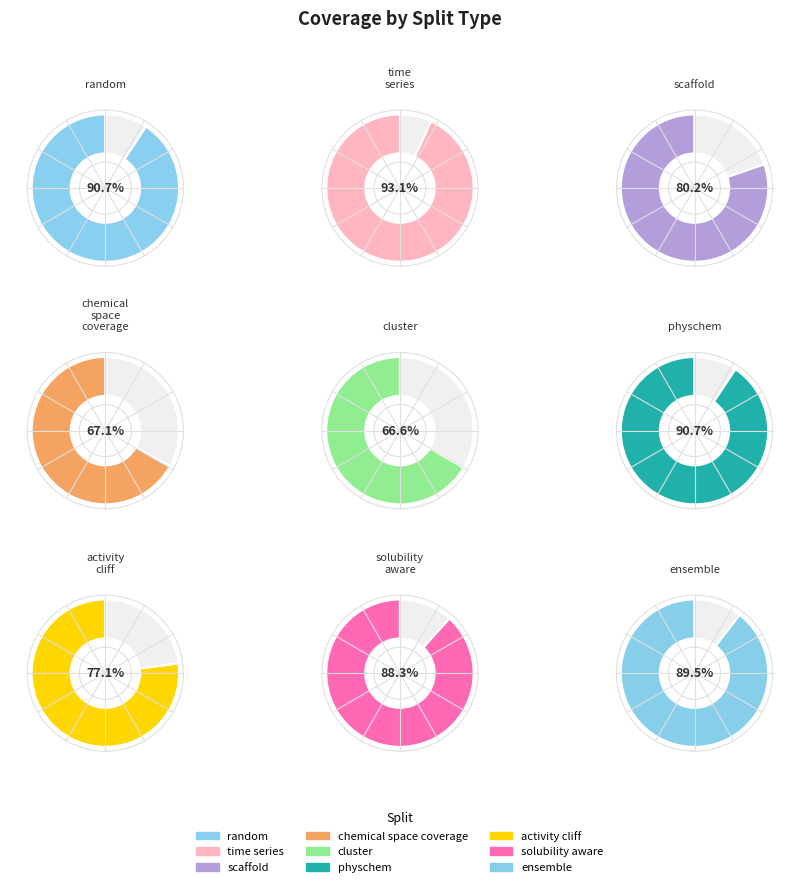

How many segments does this pie chart have?

9